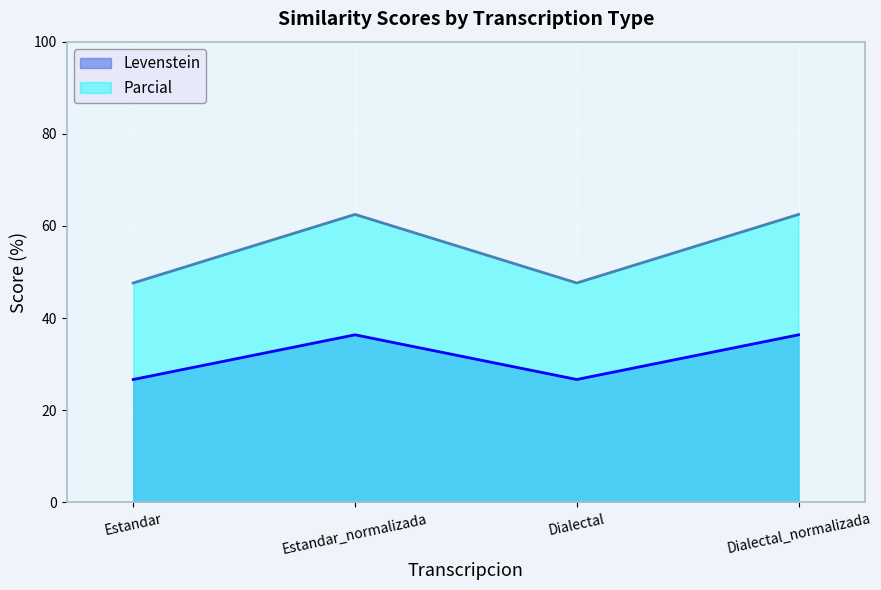

Where is Parcial nearest to the value 55?

Estandar